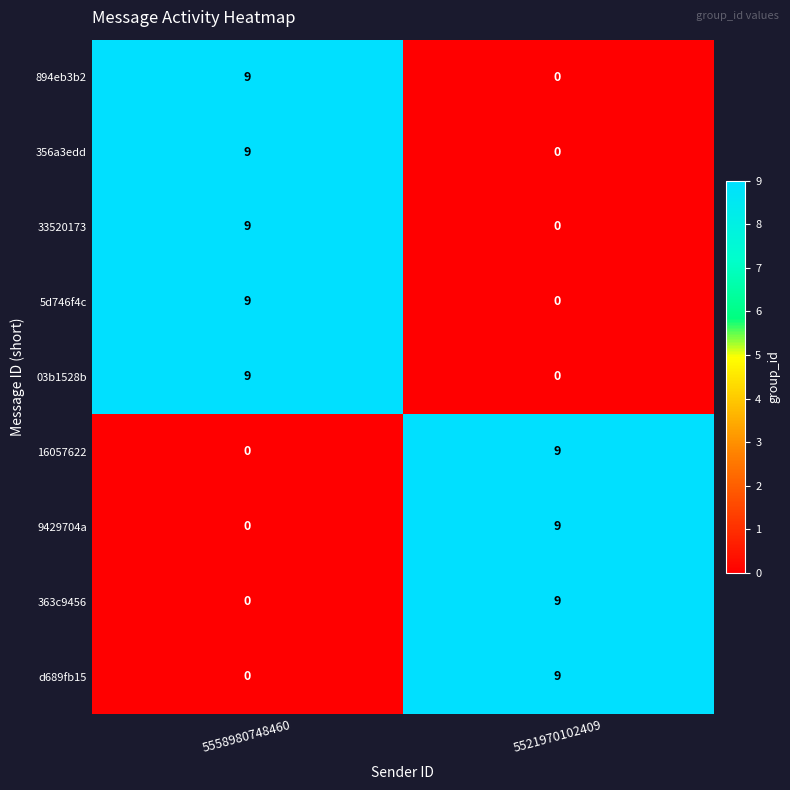

The 03b1528b series shows 9 at 5558980748460. True or false?

True